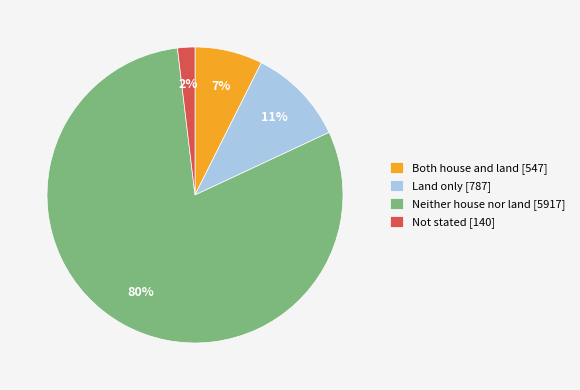

What percentage is the Not stated slice, to the nearest percent?

2%